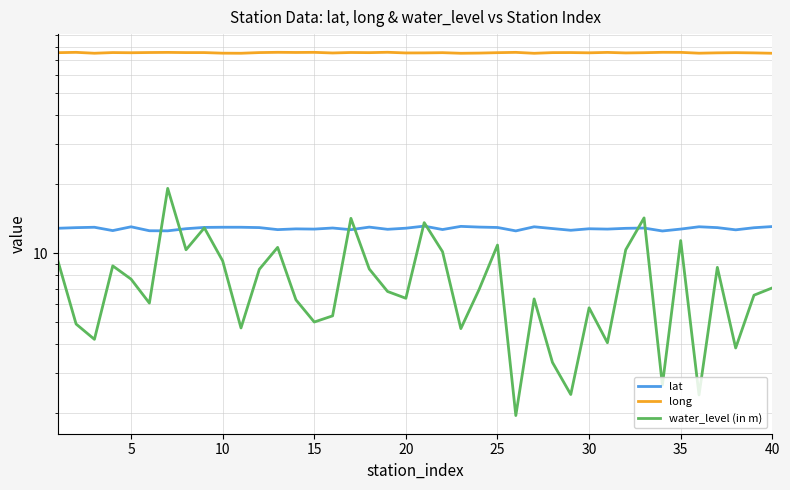

True or false: lat has more than 1 interior local peaks.

True